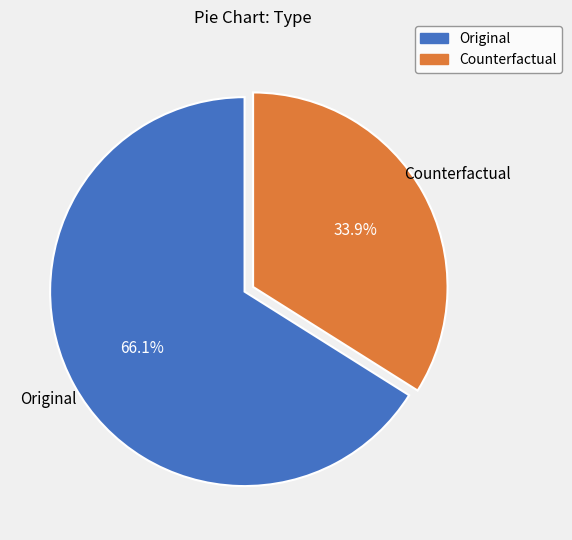

Which slice is the smallest?

Counterfactual